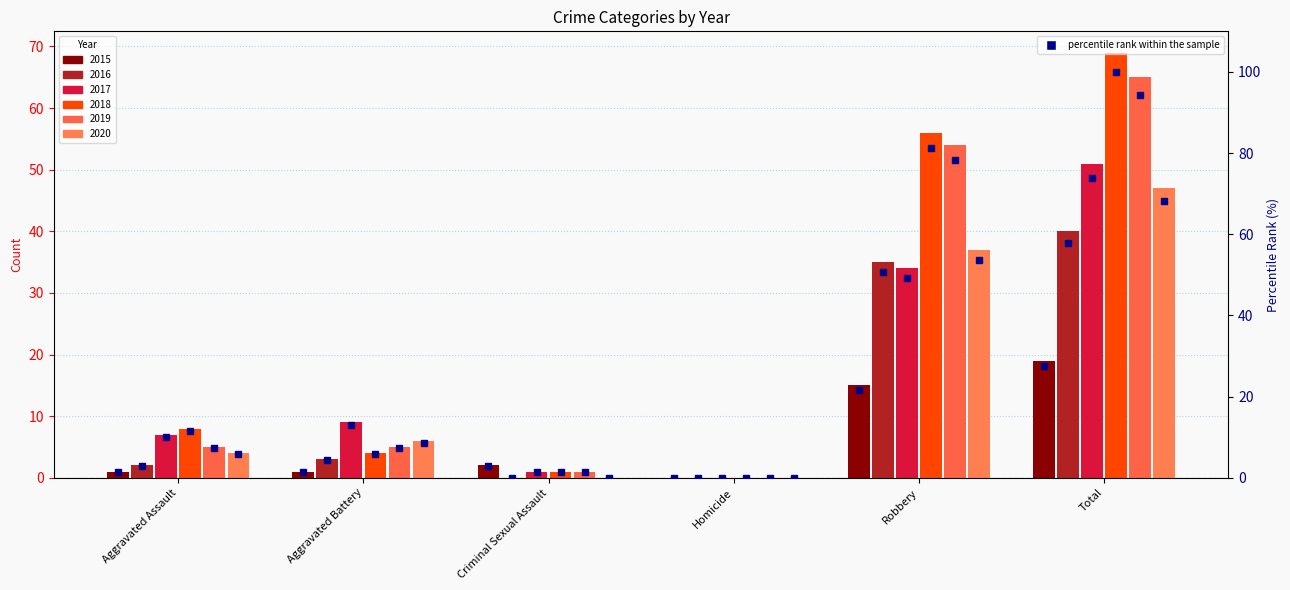

What is the difference between the 2020 values at Aggravated Battery and Criminal Sexual Assault?

6